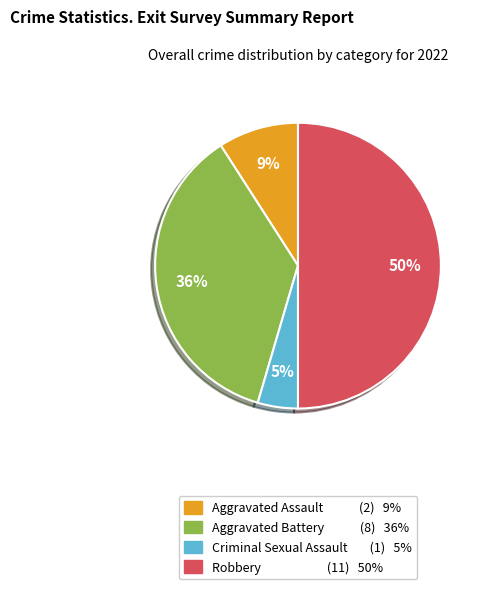

What is the smallest slice in the pie chart?

Criminal Sexual Assault